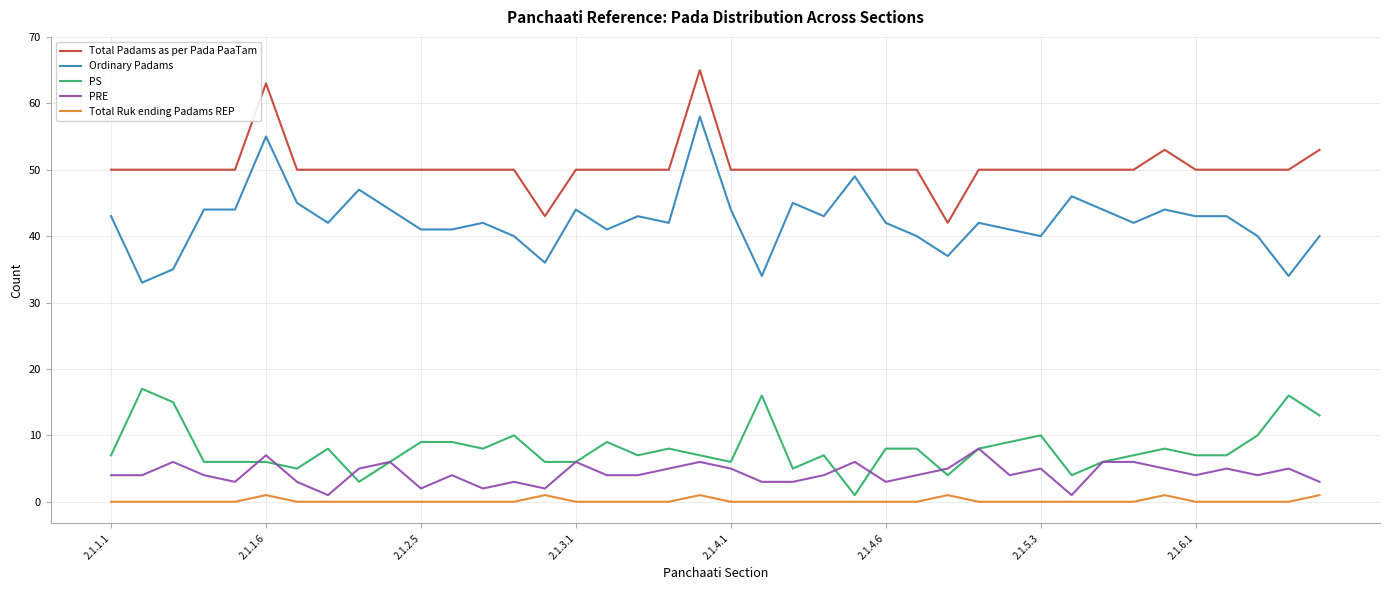

How many PRE values are between 3 and 5?

26